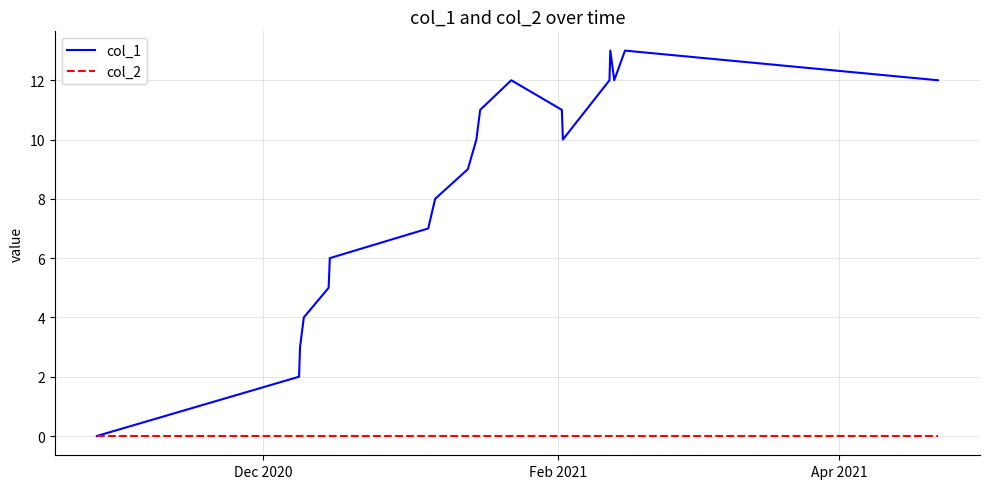

List the series in order of their peak value, highest first.

col_1, col_2